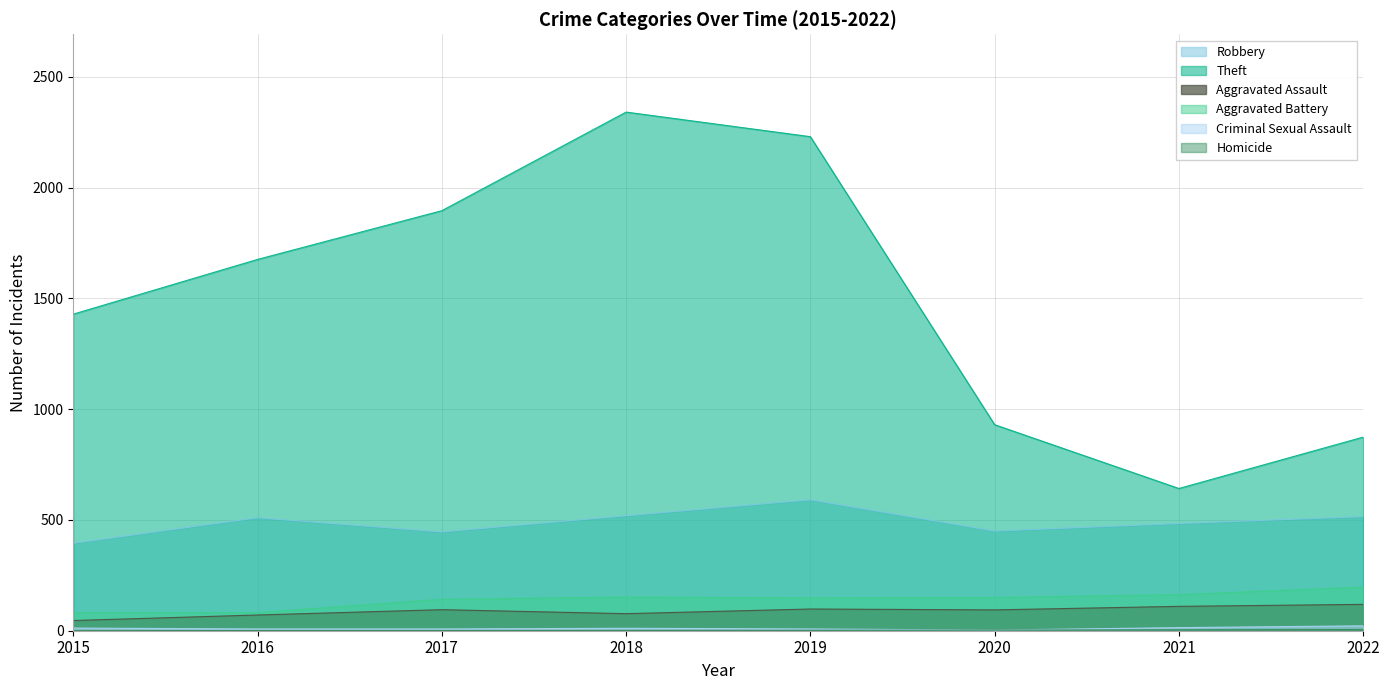

Where is the first local maximum for Robbery?

2016